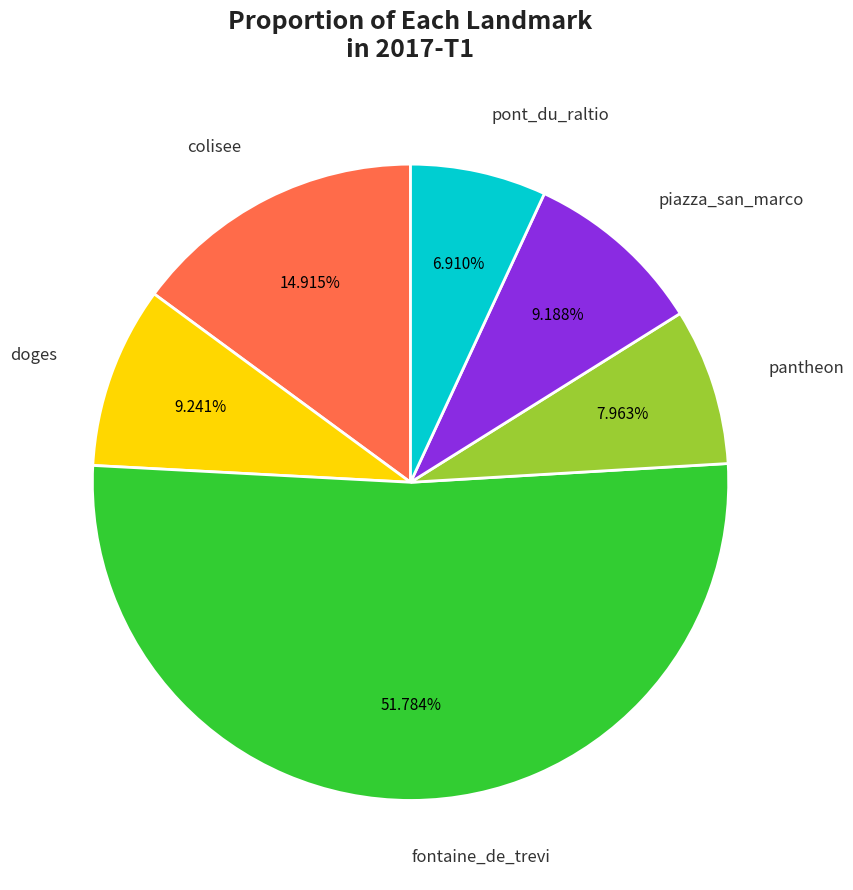

Is there any slice that represents more than half of the pie?

Yes